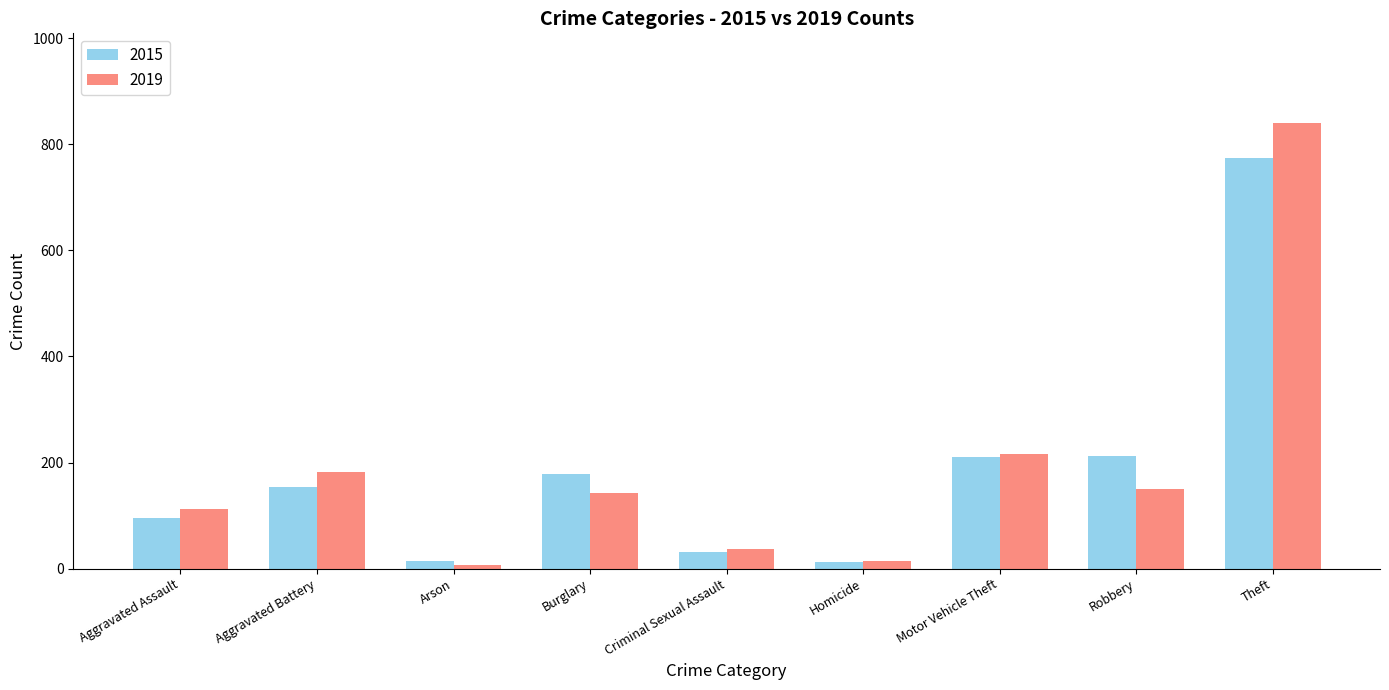

List the series in order of their peak value, highest first.

2019, 2015